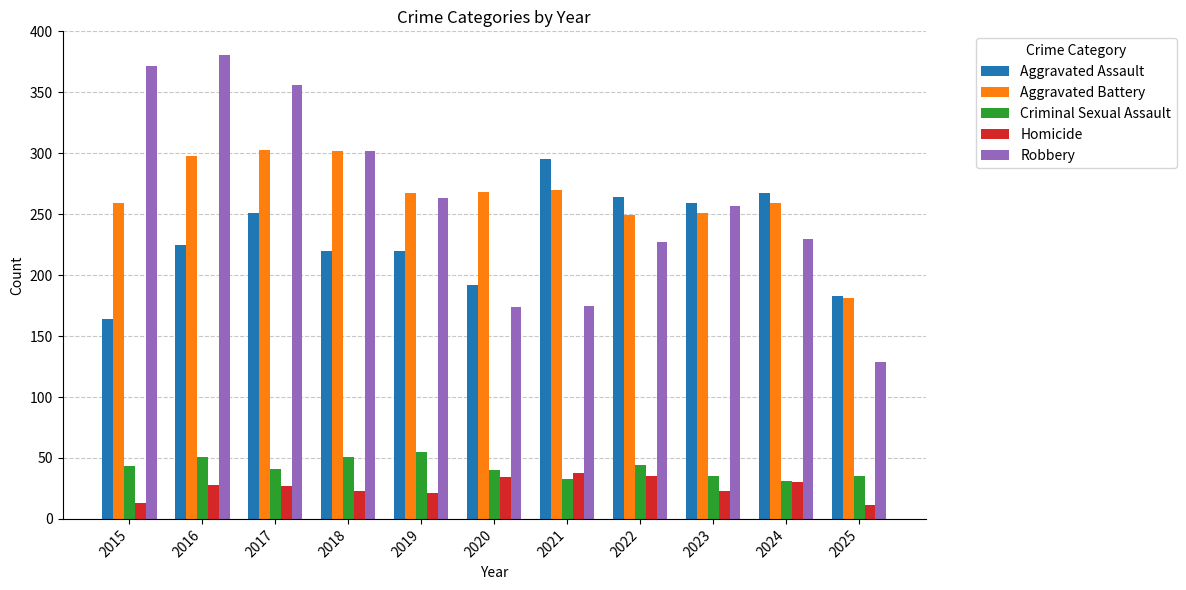

At which label does Aggravated Battery reach its minimum?

2025